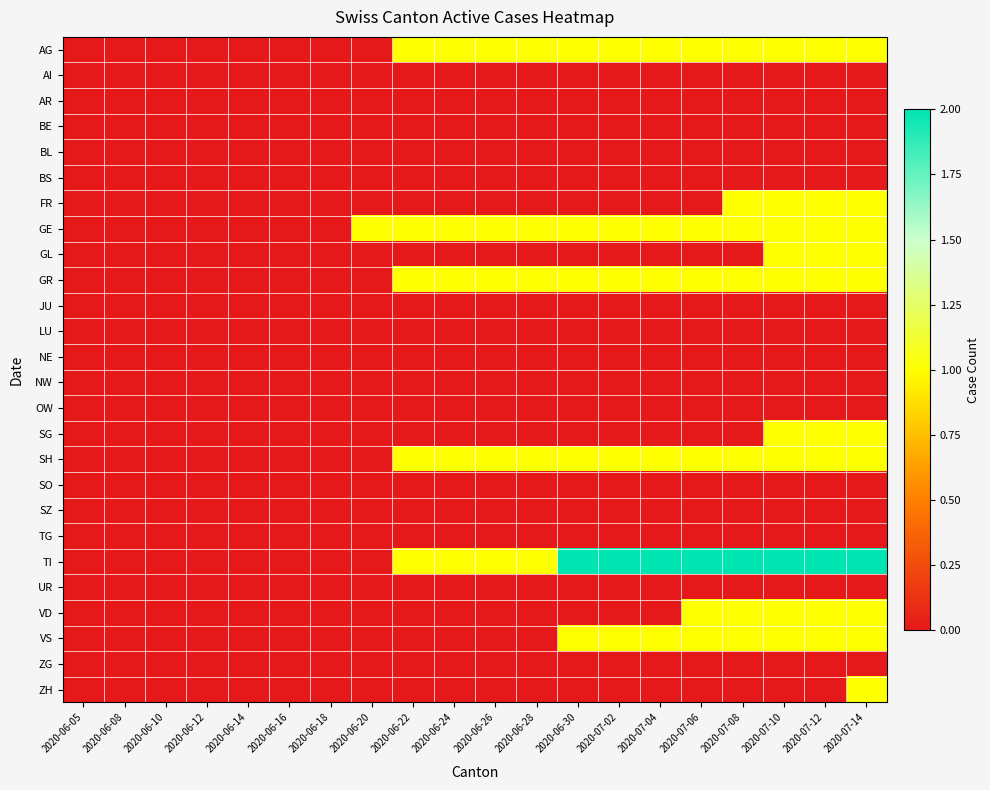

Reading left to right, what are all the values shown in this chart?

AG: 2020-06-05=0	2020-06-08=0	2020-06-10=0	2020-06-12=0	2020-06-14=0	2020-06-16=0	2020-06-18=0	2020-06-20=0	2020-06-22=1	2020-06-24=1	2020-06-26=1	2020-06-28=1	2020-06-30=1	2020-07-02=1	2020-07-04=1	2020-07-06=1	2020-07-08=1	2020-07-10=1	2020-07-12=1	2020-07-14=1
AI: 2020-06-05=0	2020-06-08=0	2020-06-10=0	2020-06-12=0	2020-06-14=0	2020-06-16=0	2020-06-18=0	2020-06-20=0	2020-06-22=0	2020-06-24=0	2020-06-26=0	2020-06-28=0	2020-06-30=0	2020-07-02=0	2020-07-04=0	2020-07-06=0	2020-07-08=0	2020-07-10=0	2020-07-12=0	2020-07-14=0
AR: 2020-06-05=0	2020-06-08=0	2020-06-10=0	2020-06-12=0	2020-06-14=0	2020-06-16=0	2020-06-18=0	2020-06-20=0	2020-06-22=0	2020-06-24=0	2020-06-26=0	2020-06-28=0	2020-06-30=0	2020-07-02=0	2020-07-04=0	2020-07-06=0	2020-07-08=0	2020-07-10=0	2020-07-12=0	2020-07-14=0
BE: 2020-06-05=0	2020-06-08=0	2020-06-10=0	2020-06-12=0	2020-06-14=0	2020-06-16=0	2020-06-18=0	2020-06-20=0	2020-06-22=0	2020-06-24=0	2020-06-26=0	2020-06-28=0	2020-06-30=0	2020-07-02=0	2020-07-04=0	2020-07-06=0	2020-07-08=0	2020-07-10=0	2020-07-12=0	2020-07-14=0
BL: 2020-06-05=0	2020-06-08=0	2020-06-10=0	2020-06-12=0	2020-06-14=0	2020-06-16=0	2020-06-18=0	2020-06-20=0	2020-06-22=0	2020-06-24=0	2020-06-26=0	2020-06-28=0	2020-06-30=0	2020-07-02=0	2020-07-04=0	2020-07-06=0	2020-07-08=0	2020-07-10=0	2020-07-12=0	2020-07-14=0
BS: 2020-06-05=0	2020-06-08=0	2020-06-10=0	2020-06-12=0	2020-06-14=0	2020-06-16=0	2020-06-18=0	2020-06-20=0	2020-06-22=0	2020-06-24=0	2020-06-26=0	2020-06-28=0	2020-06-30=0	2020-07-02=0	2020-07-04=0	2020-07-06=0	2020-07-08=0	2020-07-10=0	2020-07-12=0	2020-07-14=0
FR: 2020-06-05=0	2020-06-08=0	2020-06-10=0	2020-06-12=0	2020-06-14=0	2020-06-16=0	2020-06-18=0	2020-06-20=0	2020-06-22=0	2020-06-24=0	2020-06-26=0	2020-06-28=0	2020-06-30=0	2020-07-02=0	2020-07-04=0	2020-07-06=0	2020-07-08=1	2020-07-10=1	2020-07-12=1	2020-07-14=1
GE: 2020-06-05=0	2020-06-08=0	2020-06-10=0	2020-06-12=0	2020-06-14=0	2020-06-16=0	2020-06-18=0	2020-06-20=1	2020-06-22=1	2020-06-24=1	2020-06-26=1	2020-06-28=1	2020-06-30=1	2020-07-02=1	2020-07-04=1	2020-07-06=1	2020-07-08=1	2020-07-10=1	2020-07-12=1	2020-07-14=1
GL: 2020-06-05=0	2020-06-08=0	2020-06-10=0	2020-06-12=0	2020-06-14=0	2020-06-16=0	2020-06-18=0	2020-06-20=0	2020-06-22=0	2020-06-24=0	2020-06-26=0	2020-06-28=0	2020-06-30=0	2020-07-02=0	2020-07-04=0	2020-07-06=0	2020-07-08=0	2020-07-10=1	2020-07-12=1	2020-07-14=1
GR: 2020-06-05=0	2020-06-08=0	2020-06-10=0	2020-06-12=0	2020-06-14=0	2020-06-16=0	2020-06-18=0	2020-06-20=0	2020-06-22=1	2020-06-24=1	2020-06-26=1	2020-06-28=1	2020-06-30=1	2020-07-02=1	2020-07-04=1	2020-07-06=1	2020-07-08=1	2020-07-10=1	2020-07-12=1	2020-07-14=1
JU: 2020-06-05=0	2020-06-08=0	2020-06-10=0	2020-06-12=0	2020-06-14=0	2020-06-16=0	2020-06-18=0	2020-06-20=0	2020-06-22=0	2020-06-24=0	2020-06-26=0	2020-06-28=0	2020-06-30=0	2020-07-02=0	2020-07-04=0	2020-07-06=0	2020-07-08=0	2020-07-10=0	2020-07-12=0	2020-07-14=0
LU: 2020-06-05=0	2020-06-08=0	2020-06-10=0	2020-06-12=0	2020-06-14=0	2020-06-16=0	2020-06-18=0	2020-06-20=0	2020-06-22=0	2020-06-24=0	2020-06-26=0	2020-06-28=0	2020-06-30=0	2020-07-02=0	2020-07-04=0	2020-07-06=0	2020-07-08=0	2020-07-10=0	2020-07-12=0	2020-07-14=0
NE: 2020-06-05=0	2020-06-08=0	2020-06-10=0	2020-06-12=0	2020-06-14=0	2020-06-16=0	2020-06-18=0	2020-06-20=0	2020-06-22=0	2020-06-24=0	2020-06-26=0	2020-06-28=0	2020-06-30=0	2020-07-02=0	2020-07-04=0	2020-07-06=0	2020-07-08=0	2020-07-10=0	2020-07-12=0	2020-07-14=0
NW: 2020-06-05=0	2020-06-08=0	2020-06-10=0	2020-06-12=0	2020-06-14=0	2020-06-16=0	2020-06-18=0	2020-06-20=0	2020-06-22=0	2020-06-24=0	2020-06-26=0	2020-06-28=0	2020-06-30=0	2020-07-02=0	2020-07-04=0	2020-07-06=0	2020-07-08=0	2020-07-10=0	2020-07-12=0	2020-07-14=0
OW: 2020-06-05=0	2020-06-08=0	2020-06-10=0	2020-06-12=0	2020-06-14=0	2020-06-16=0	2020-06-18=0	2020-06-20=0	2020-06-22=0	2020-06-24=0	2020-06-26=0	2020-06-28=0	2020-06-30=0	2020-07-02=0	2020-07-04=0	2020-07-06=0	2020-07-08=0	2020-07-10=0	2020-07-12=0	2020-07-14=0
SG: 2020-06-05=0	2020-06-08=0	2020-06-10=0	2020-06-12=0	2020-06-14=0	2020-06-16=0	2020-06-18=0	2020-06-20=0	2020-06-22=0	2020-06-24=0	2020-06-26=0	2020-06-28=0	2020-06-30=0	2020-07-02=0	2020-07-04=0	2020-07-06=0	2020-07-08=0	2020-07-10=1	2020-07-12=1	2020-07-14=1
SH: 2020-06-05=0	2020-06-08=0	2020-06-10=0	2020-06-12=0	2020-06-14=0	2020-06-16=0	2020-06-18=0	2020-06-20=0	2020-06-22=1	2020-06-24=1	2020-06-26=1	2020-06-28=1	2020-06-30=1	2020-07-02=1	2020-07-04=1	2020-07-06=1	2020-07-08=1	2020-07-10=1	2020-07-12=1	2020-07-14=1
SO: 2020-06-05=0	2020-06-08=0	2020-06-10=0	2020-06-12=0	2020-06-14=0	2020-06-16=0	2020-06-18=0	2020-06-20=0	2020-06-22=0	2020-06-24=0	2020-06-26=0	2020-06-28=0	2020-06-30=0	2020-07-02=0	2020-07-04=0	2020-07-06=0	2020-07-08=0	2020-07-10=0	2020-07-12=0	2020-07-14=0
SZ: 2020-06-05=0	2020-06-08=0	2020-06-10=0	2020-06-12=0	2020-06-14=0	2020-06-16=0	2020-06-18=0	2020-06-20=0	2020-06-22=0	2020-06-24=0	2020-06-26=0	2020-06-28=0	2020-06-30=0	2020-07-02=0	2020-07-04=0	2020-07-06=0	2020-07-08=0	2020-07-10=0	2020-07-12=0	2020-07-14=0
TG: 2020-06-05=0	2020-06-08=0	2020-06-10=0	2020-06-12=0	2020-06-14=0	2020-06-16=0	2020-06-18=0	2020-06-20=0	2020-06-22=0	2020-06-24=0	2020-06-26=0	2020-06-28=0	2020-06-30=0	2020-07-02=0	2020-07-04=0	2020-07-06=0	2020-07-08=0	2020-07-10=0	2020-07-12=0	2020-07-14=0
TI: 2020-06-05=0	2020-06-08=0	2020-06-10=0	2020-06-12=0	2020-06-14=0	2020-06-16=0	2020-06-18=0	2020-06-20=0	2020-06-22=1	2020-06-24=1	2020-06-26=1	2020-06-28=1	2020-06-30=2	2020-07-02=2	2020-07-04=2	2020-07-06=2	2020-07-08=2	2020-07-10=2	2020-07-12=2	2020-07-14=2
UR: 2020-06-05=0	2020-06-08=0	2020-06-10=0	2020-06-12=0	2020-06-14=0	2020-06-16=0	2020-06-18=0	2020-06-20=0	2020-06-22=0	2020-06-24=0	2020-06-26=0	2020-06-28=0	2020-06-30=0	2020-07-02=0	2020-07-04=0	2020-07-06=0	2020-07-08=0	2020-07-10=0	2020-07-12=0	2020-07-14=0
VD: 2020-06-05=0	2020-06-08=0	2020-06-10=0	2020-06-12=0	2020-06-14=0	2020-06-16=0	2020-06-18=0	2020-06-20=0	2020-06-22=0	2020-06-24=0	2020-06-26=0	2020-06-28=0	2020-06-30=0	2020-07-02=0	2020-07-04=0	2020-07-06=1	2020-07-08=1	2020-07-10=1	2020-07-12=1	2020-07-14=1
VS: 2020-06-05=0	2020-06-08=0	2020-06-10=0	2020-06-12=0	2020-06-14=0	2020-06-16=0	2020-06-18=0	2020-06-20=0	2020-06-22=0	2020-06-24=0	2020-06-26=0	2020-06-28=0	2020-06-30=1	2020-07-02=1	2020-07-04=1	2020-07-06=1	2020-07-08=1	2020-07-10=1	2020-07-12=1	2020-07-14=1
ZG: 2020-06-05=0	2020-06-08=0	2020-06-10=0	2020-06-12=0	2020-06-14=0	2020-06-16=0	2020-06-18=0	2020-06-20=0	2020-06-22=0	2020-06-24=0	2020-06-26=0	2020-06-28=0	2020-06-30=0	2020-07-02=0	2020-07-04=0	2020-07-06=0	2020-07-08=0	2020-07-10=0	2020-07-12=0	2020-07-14=0
ZH: 2020-06-05=0	2020-06-08=0	2020-06-10=0	2020-06-12=0	2020-06-14=0	2020-06-16=0	2020-06-18=0	2020-06-20=0	2020-06-22=0	2020-06-24=0	2020-06-26=0	2020-06-28=0	2020-06-30=0	2020-07-02=0	2020-07-04=0	2020-07-06=0	2020-07-08=0	2020-07-10=0	2020-07-12=0	2020-07-14=1